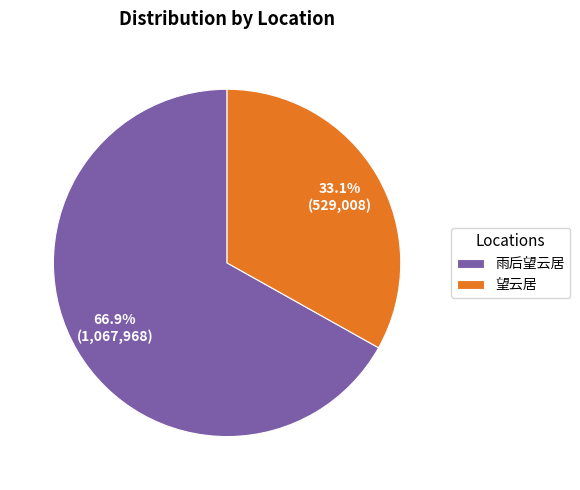

Which category has the smallest portion of the pie?

望云居